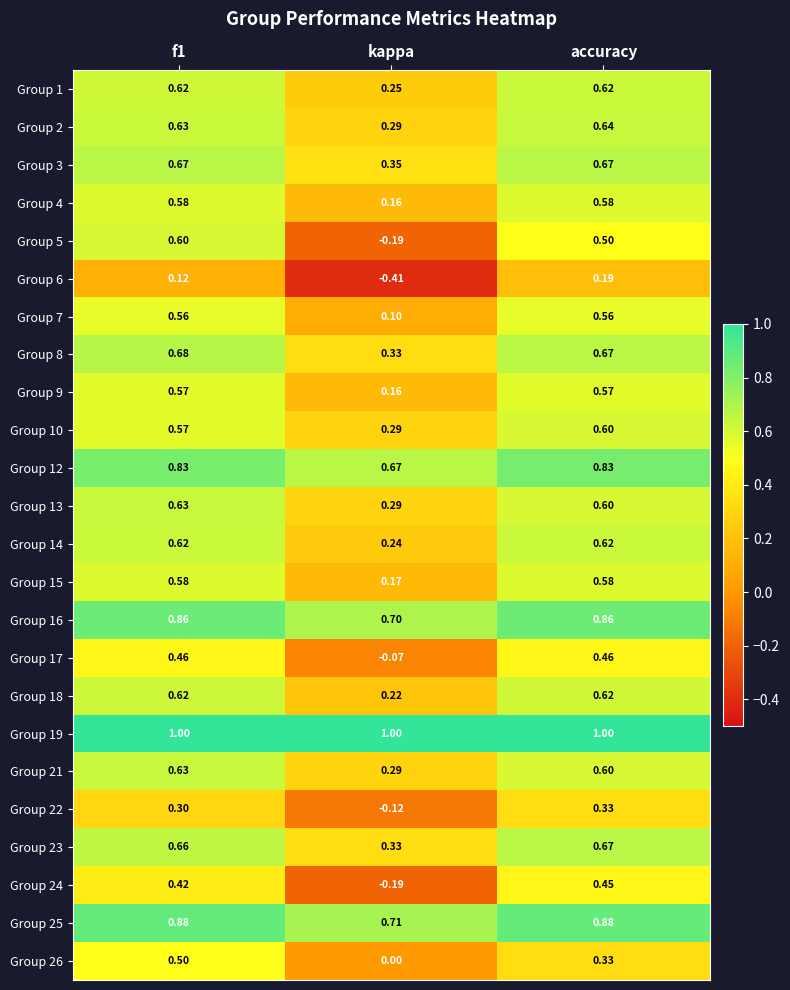

Which label corresponds to the smallest value in the chart?

kappa